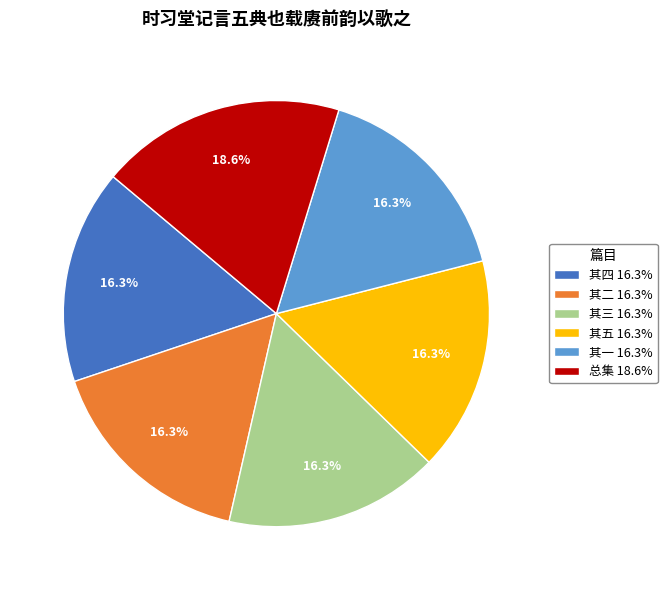

Is there a majority slice in this chart?

No